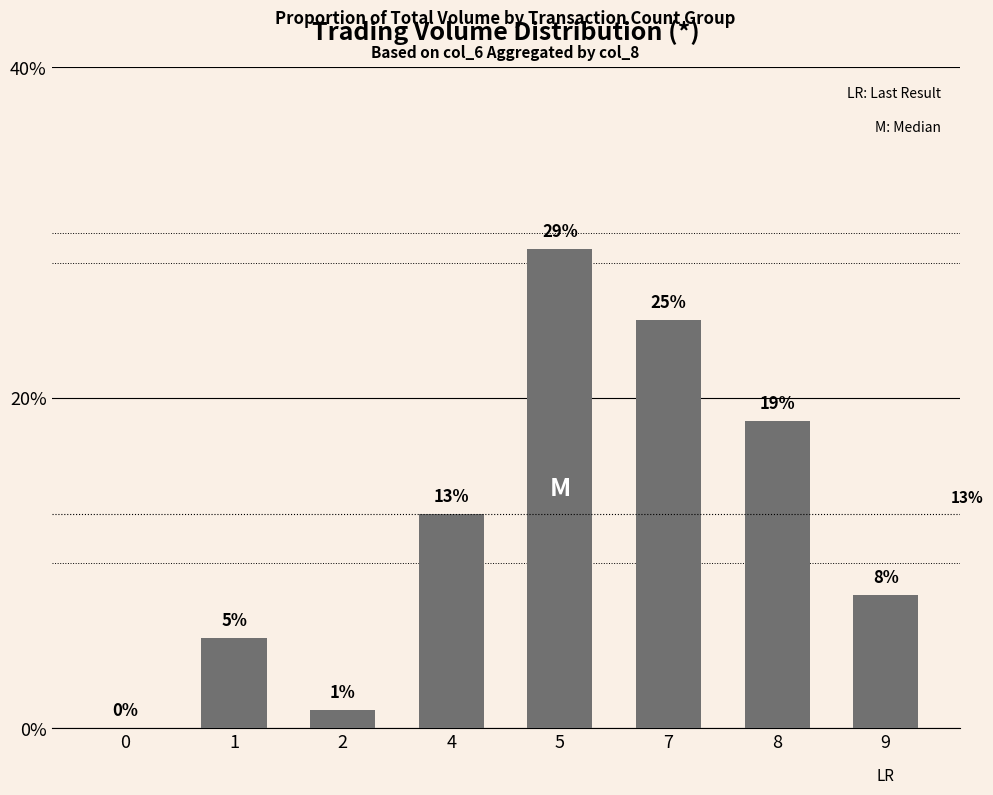

What is the sum of the values at 8 and 7?

0.4